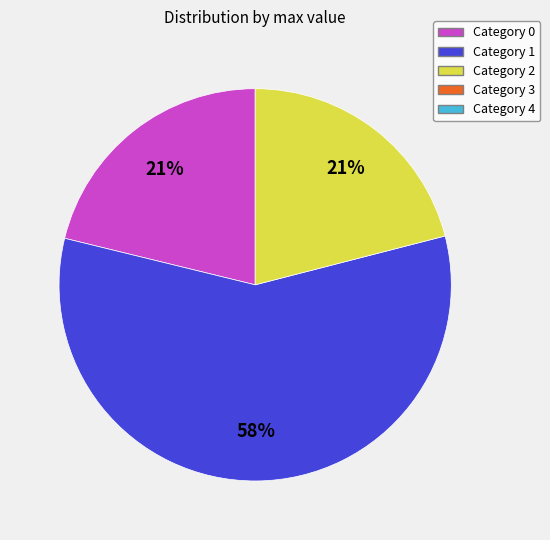

Is there a majority slice in this chart?

Yes